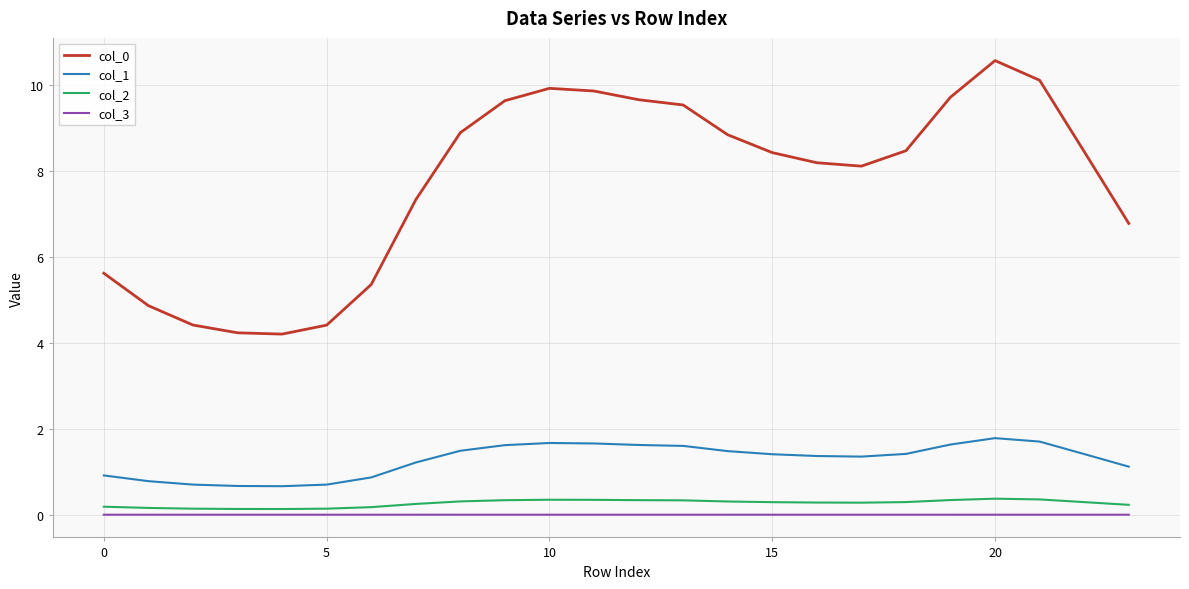

What is the average value of the col_0 series?

7.7